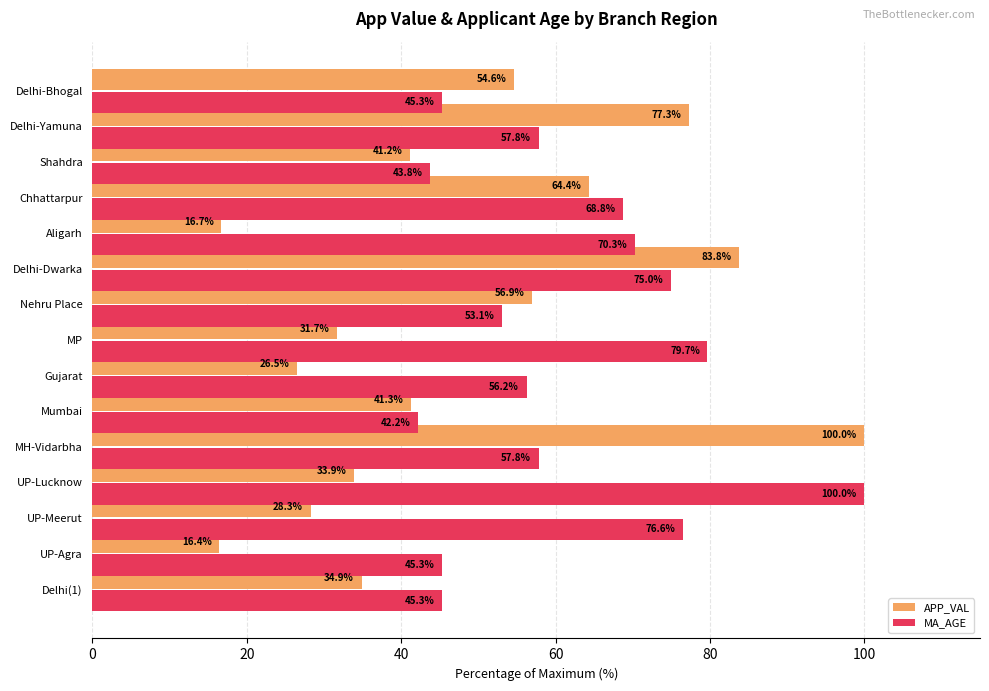

The value of MA_AGE at UP-Meerut is 76.6. True or false?

True